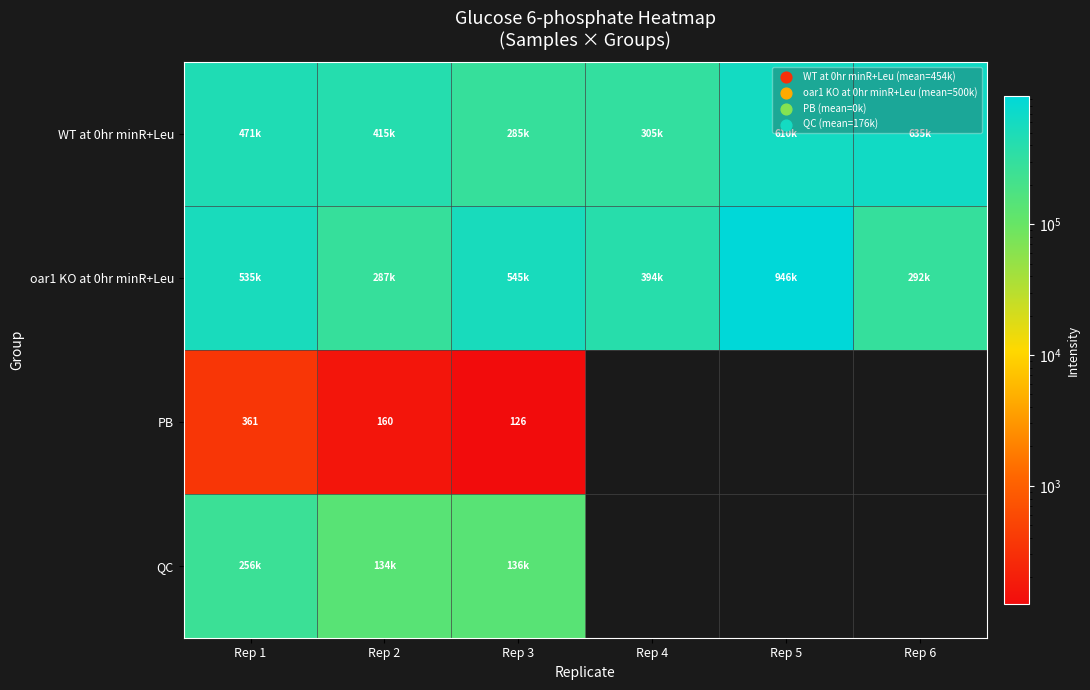

Which series has the largest range (max minus min)?

oar1 KO at 0hr minR+Leu